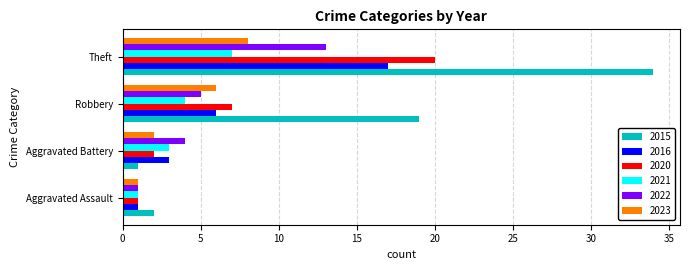

Between Robbery and Theft, which series saw the biggest shift?

2015